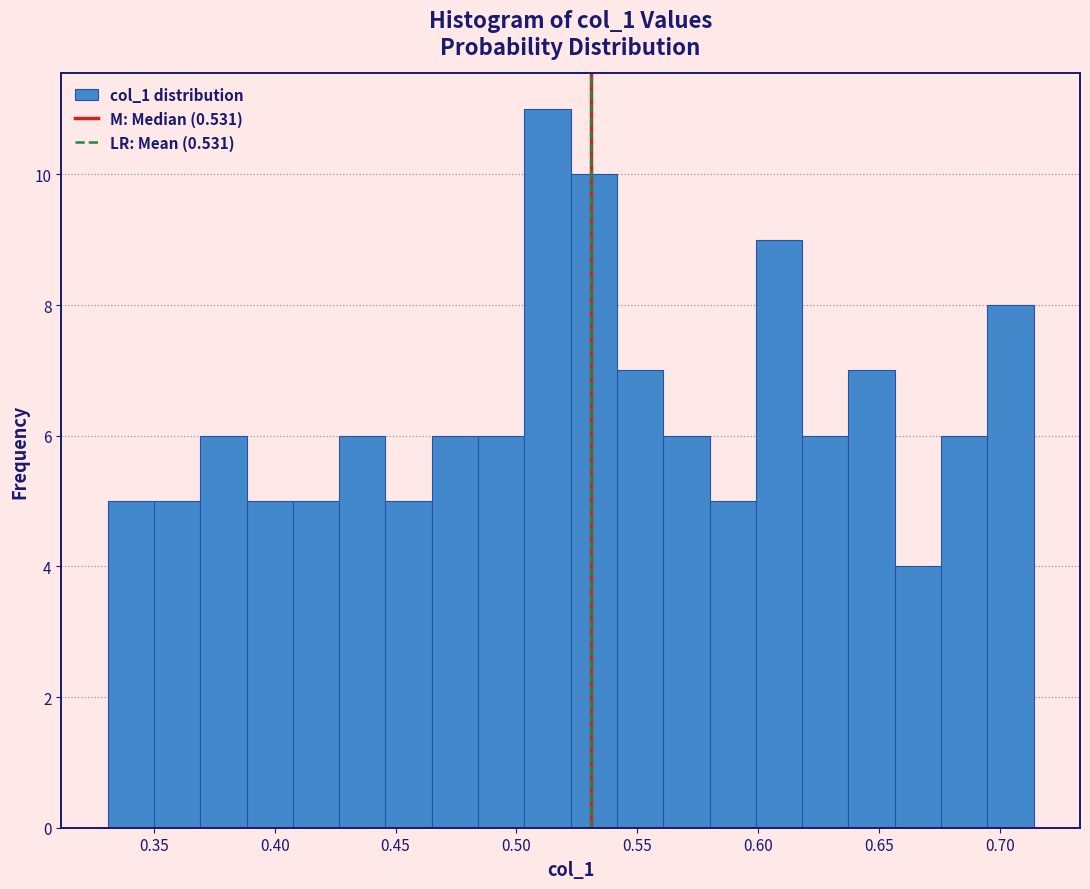

Read against the x-axis, roughly where is the centre of the tallest bar?

0.515